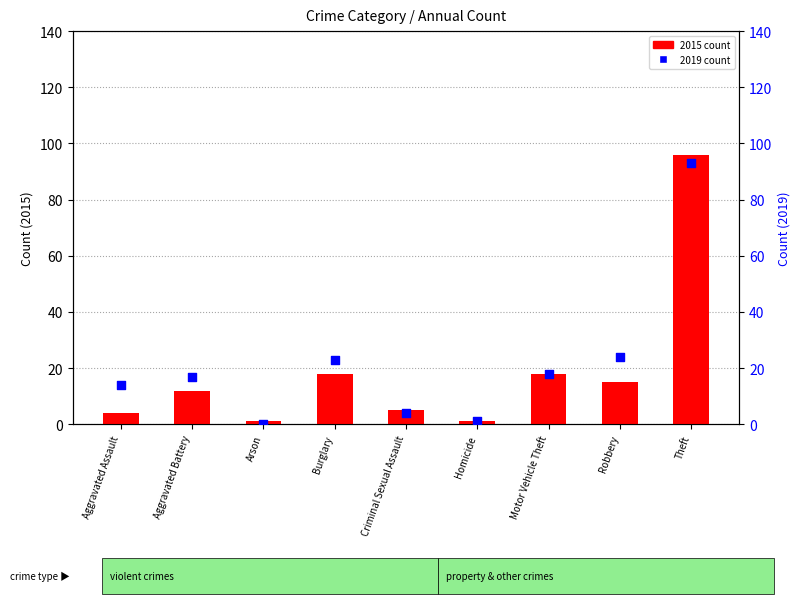

Which series has the largest total across all categories?

2019 count